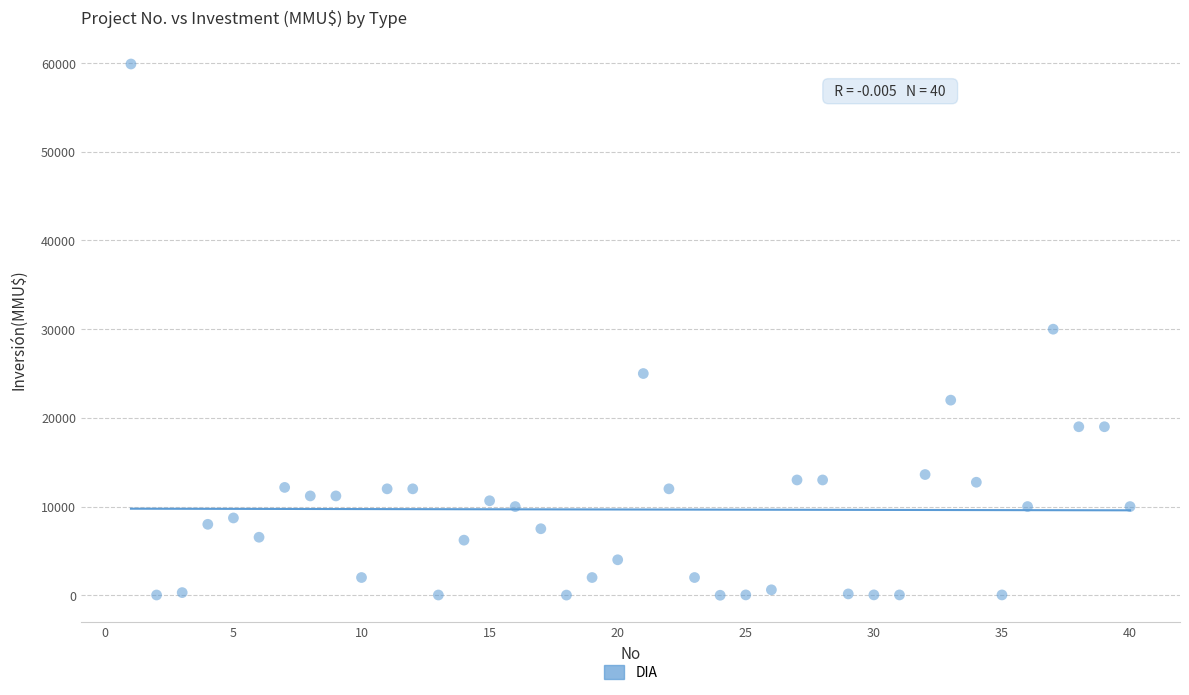

What is the range of Y values (max minus min)?

59900